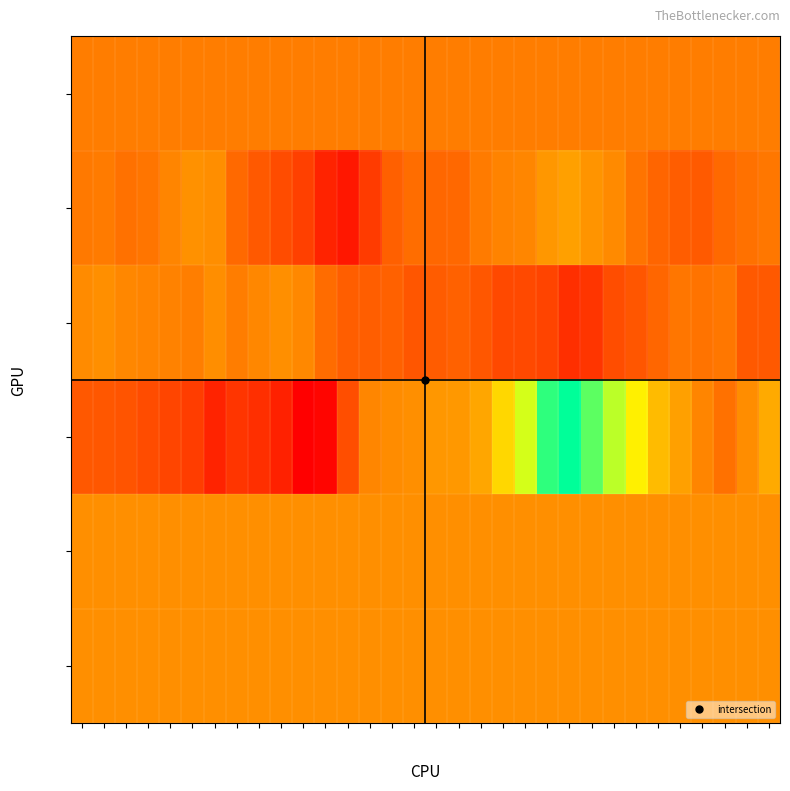

What is the sum of the row_4 values at col_7 and col_19?

1666.0